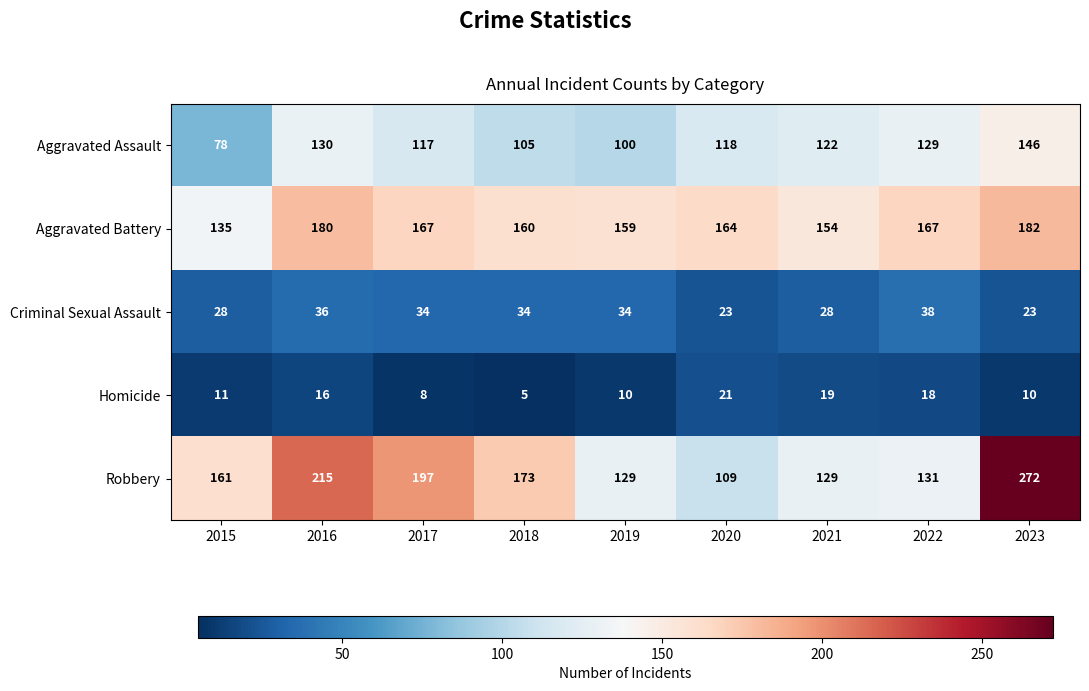

Read the Aggravated Battery value at 2022, to the nearest 5.

165